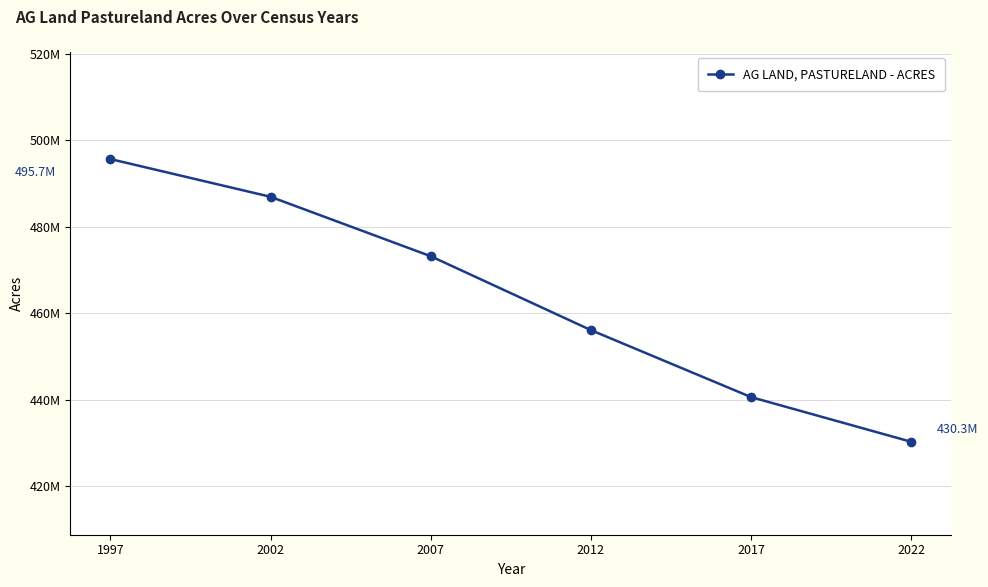

How many values are between 440606426 and 486965589?

4